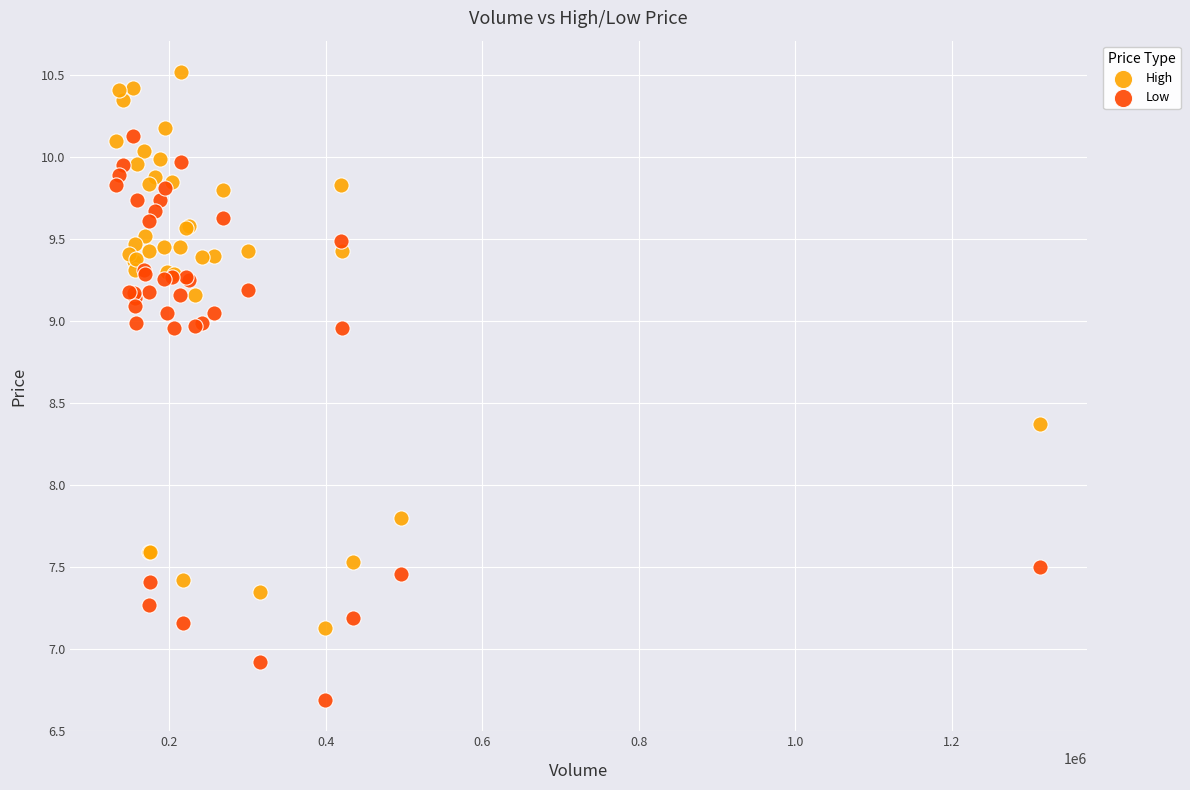

Which series contains the lowest Y value?

Low